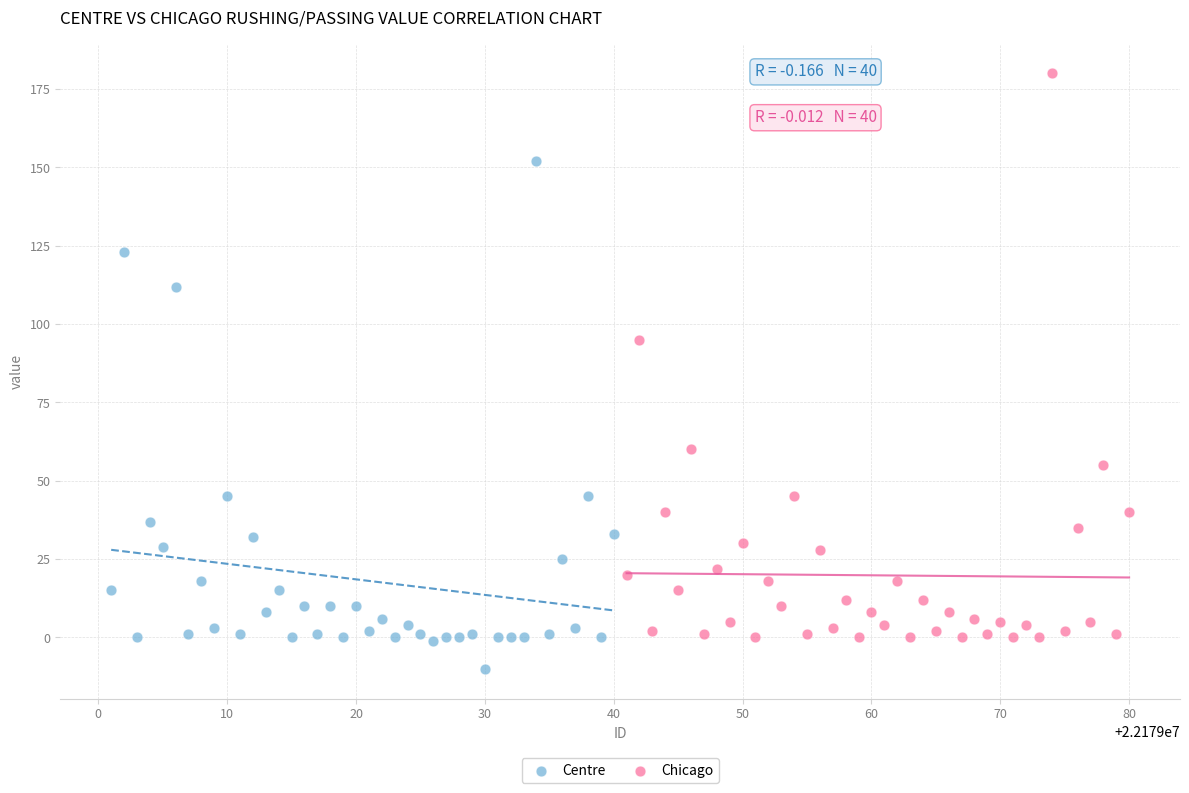

Which series reaches the maximum Y coordinate?

Chicago